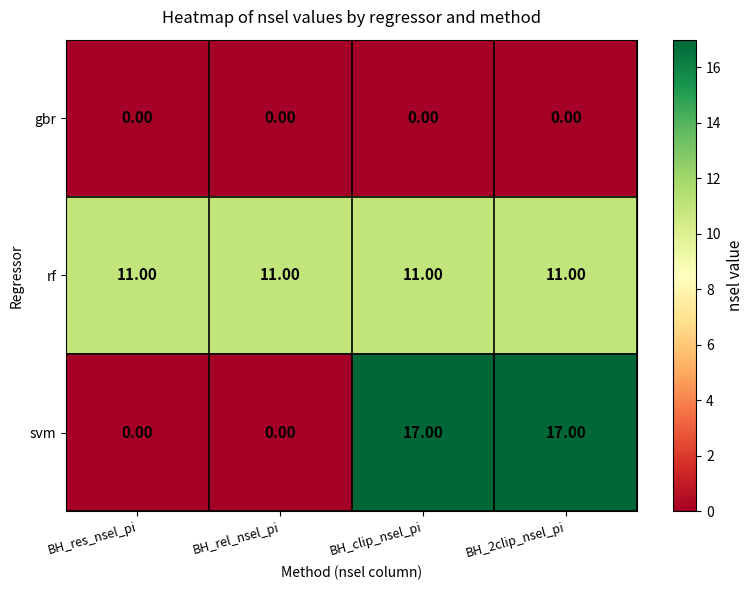

What is the difference between the highest and lowest values at BH_2clip_nsel_pi?

17